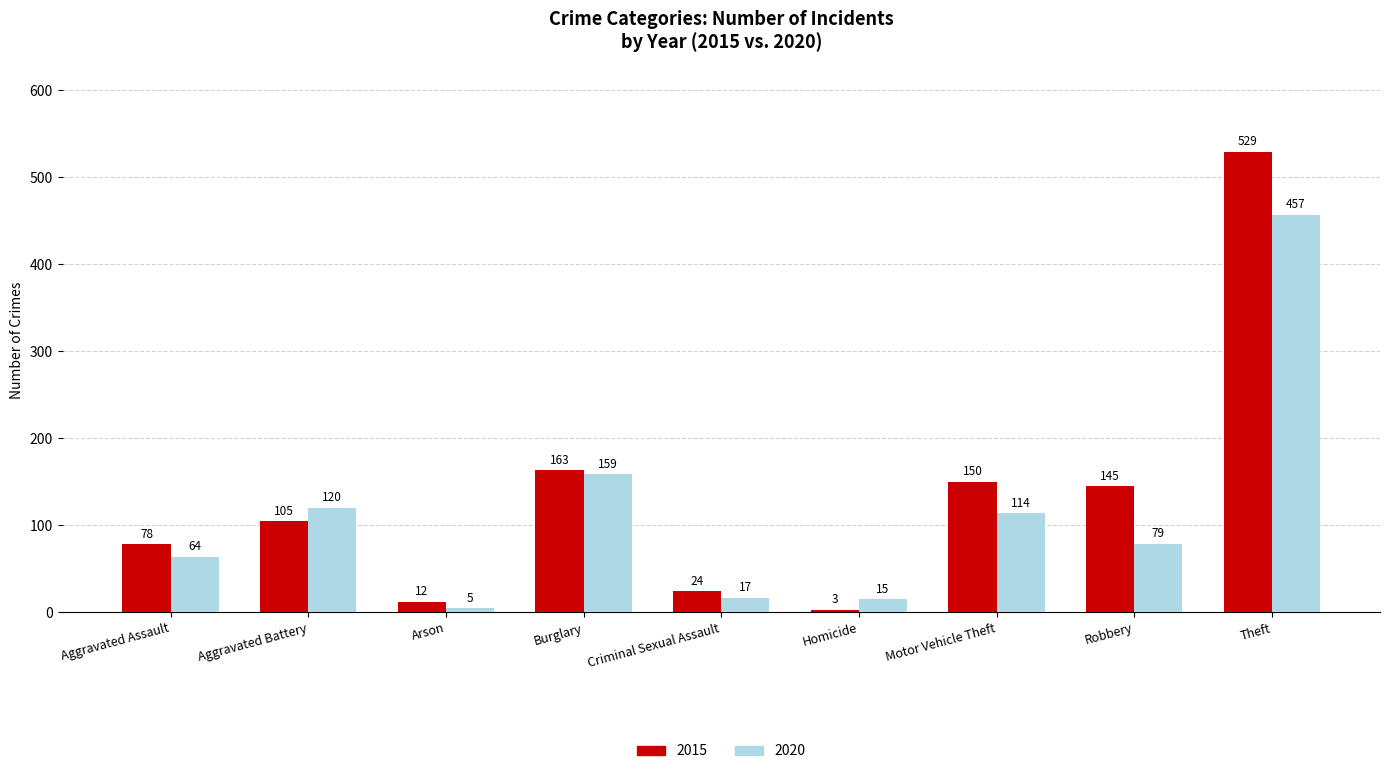

Which series has the largest total across all categories?

2015